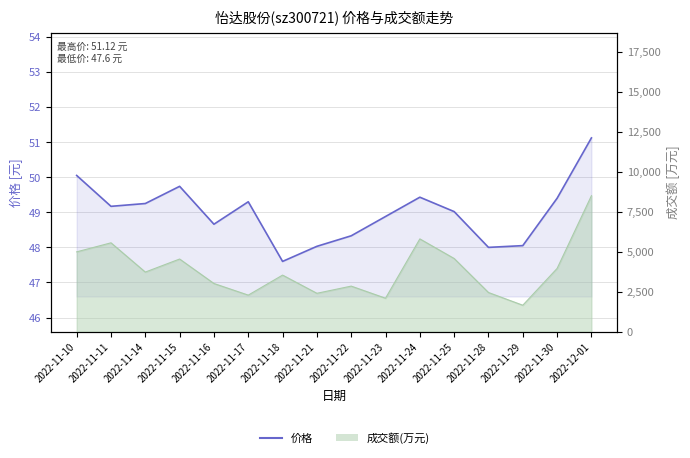

The chart shows a value of 77.7 at 2022-11-23. True or false?

False